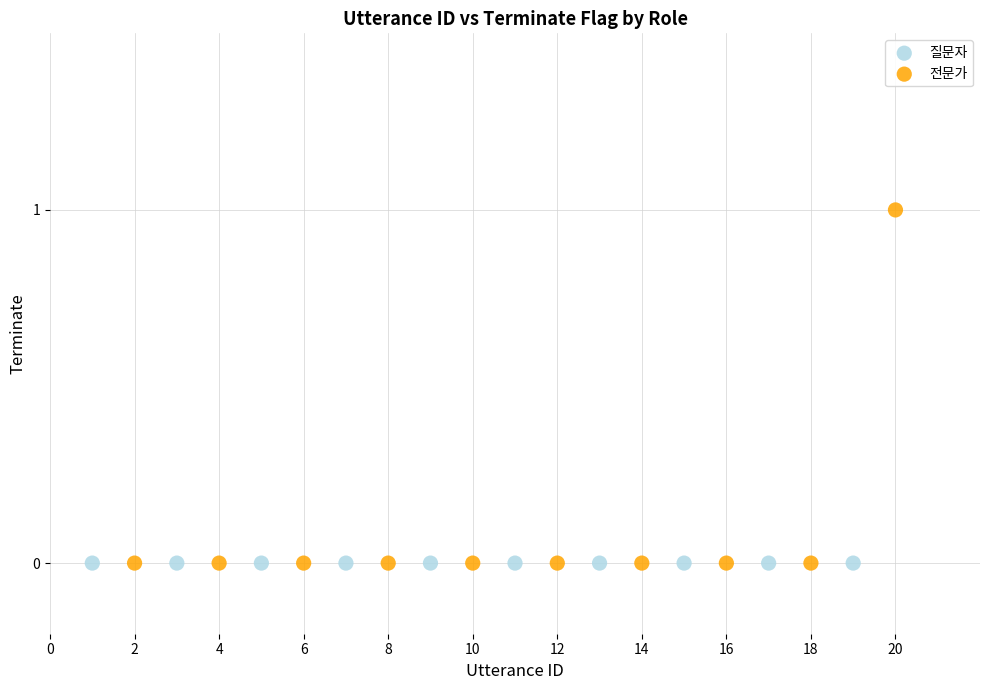

What are all the series names shown in the legend?

질문자, 전문가